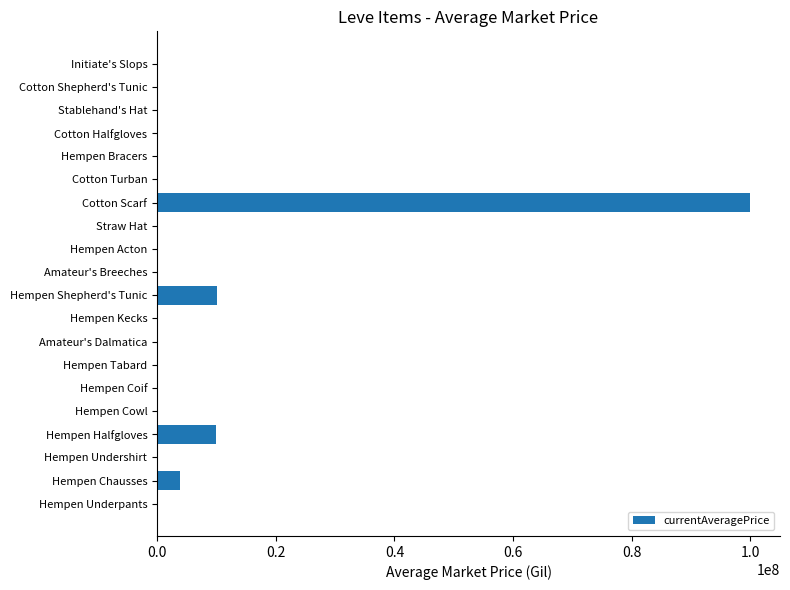

The value at Stablehand's Hat is 69291859.7. True or false?

False